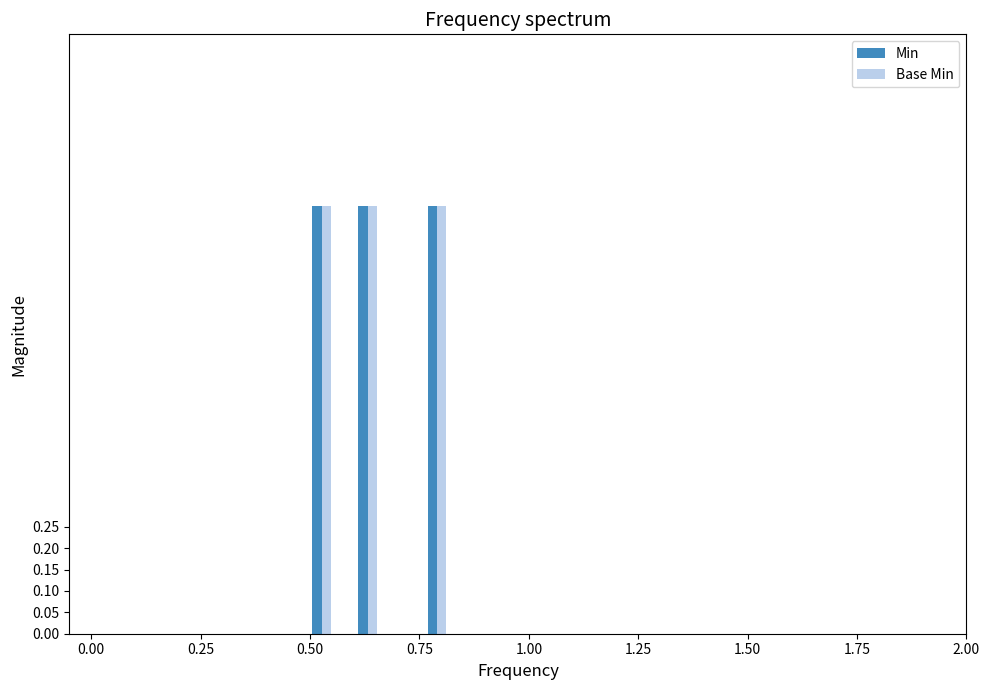

What is the sum of all Min values?

3